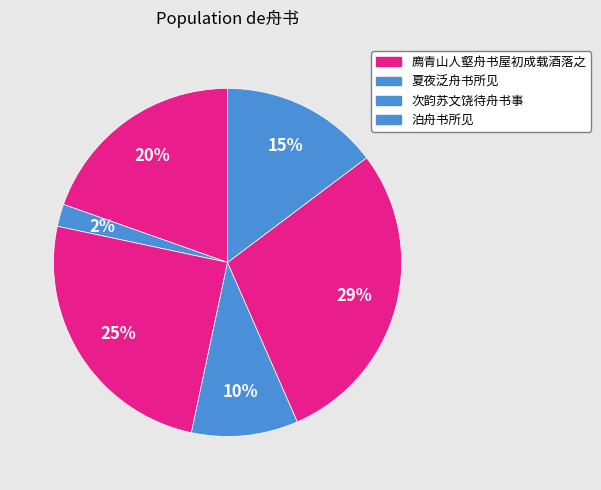

How many segments does this pie chart have?

6